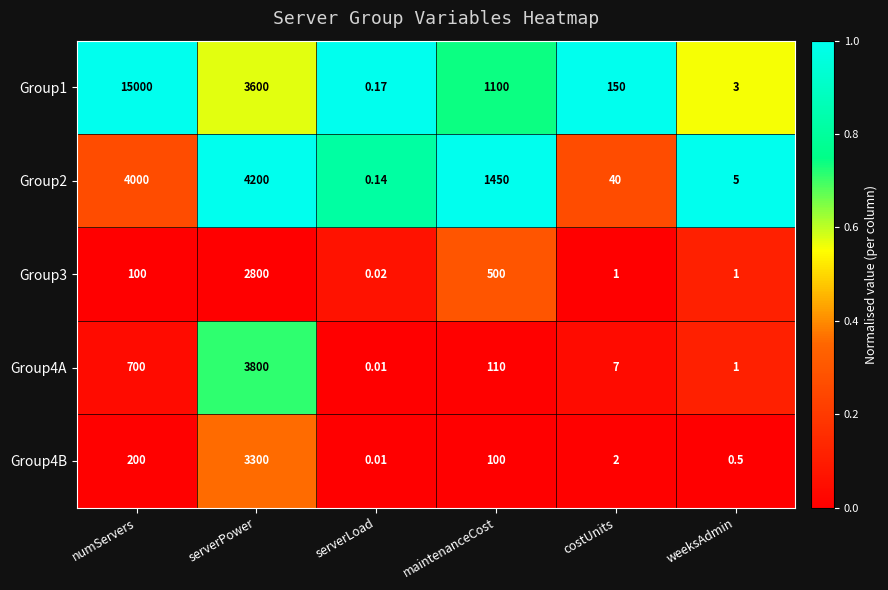

Rank the categories by Group4A value from highest to lowest.

serverPower, numServers, maintenanceCost, costUnits, weeksAdmin, serverLoad